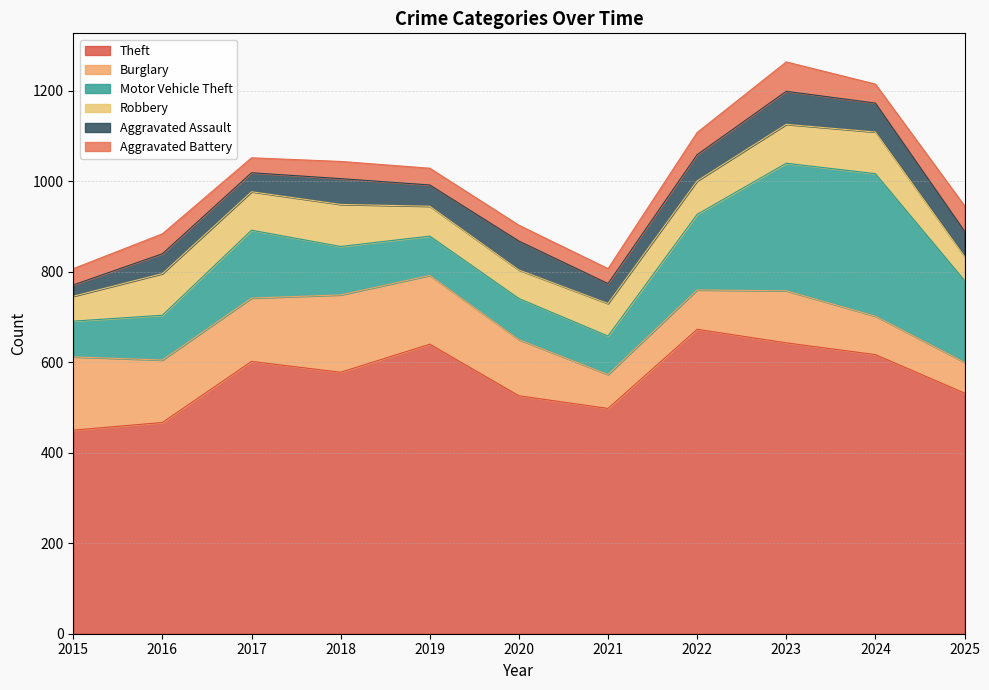

The value of Theft at 2019 is 640. True or false?

True